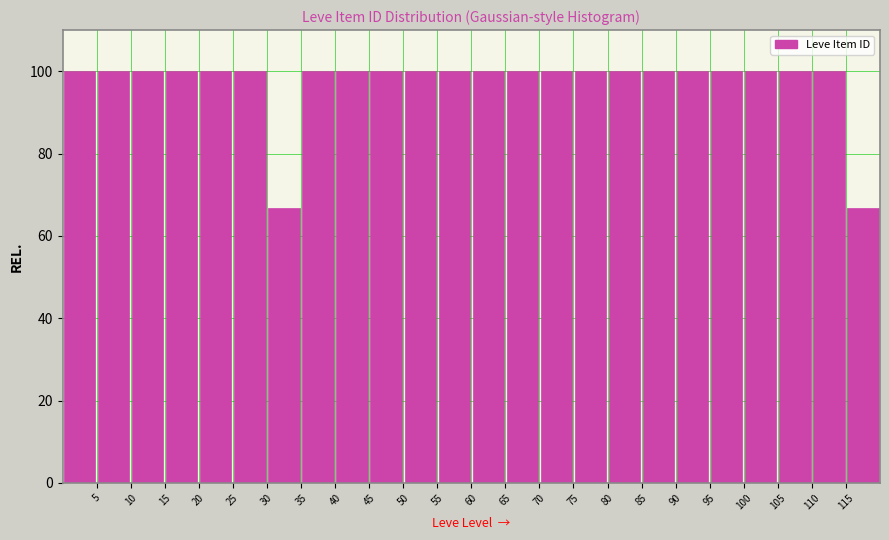

Reading left to right, transcribe this chart: for each bar, give the range it covers on the x-axis and its height. The values are not printed on the chart, so give them approximately, as read against the axis.

0 to 5: 100
5 to 10: 100
10 to 15: 100
15 to 20: 100
20 to 25: 100
25 to 30: 100
30 to 35: 66
35 to 40: 100
40 to 45: 100
45 to 50: 100
50 to 55: 100
55 to 60: 100
60 to 65: 100
65 to 70: 100
70 to 75: 100
75 to 80: 100
80 to 85: 100
85 to 90: 100
90 to 95: 100
95 to 100: 100
100 to 105: 100
105 to 110: 100
110 to 115: 100
115 to 120: 66